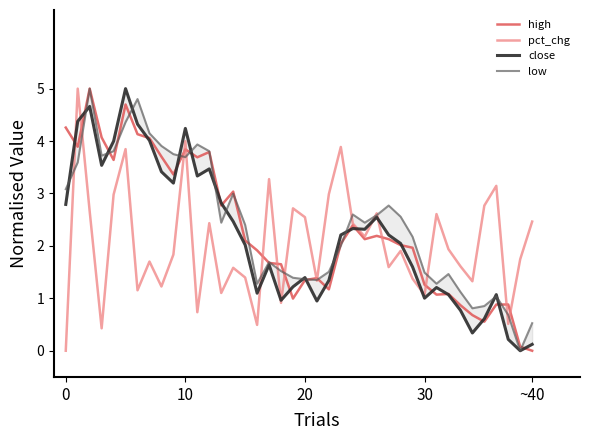

Reading left to right, transcribe all the data shown in this chart.

high: 4.3	3.9	5.0	4.1	3.6	4.7	4.1	4.1	3.7	3.4	3.8	3.7	3.8	2.8	3.0	2.1	1.9	1.7	1.6	1.0	1.3	1.4	1.2	2.0	2.4	2.1	2.2	2.1	2.0	2.0	1.3	1.1	1.1	0.9	0.7	0.6	0.9	0.9	0.1	0.0
pct_chg: 0.0	5.0	2.7	0.4	3.0	3.8	1.2	1.7	1.2	1.8	4.0	0.7	2.4	1.1	1.6	1.4	0.5	3.3	0.9	2.7	2.5	1.3	3.0	3.9	2.4	2.2	2.6	1.6	1.9	1.4	1.1	2.6	1.9	1.6	1.3	2.8	3.1	0.5	1.7	2.5
close: 2.8	4.4	4.7	3.5	4.0	5.0	4.3	4.0	3.4	3.2	4.2	3.3	3.5	2.8	2.5	2.0	1.1	1.6	1.0	1.2	1.4	0.9	1.3	2.2	2.3	2.3	2.5	2.2	2.0	1.6	1.0	1.2	1.1	0.8	0.3	0.6	1.1	0.2	0.0	0.1
low: 3.1	3.6	5.0	3.7	3.8	4.4	4.8	4.1	3.9	3.7	3.7	3.9	3.8	2.4	3.0	2.4	1.3	1.7	1.5	1.4	1.4	1.3	1.5	2.0	2.6	2.4	2.6	2.8	2.6	2.2	1.5	1.3	1.5	1.1	0.8	0.9	1.0	0.7	0.0	0.5